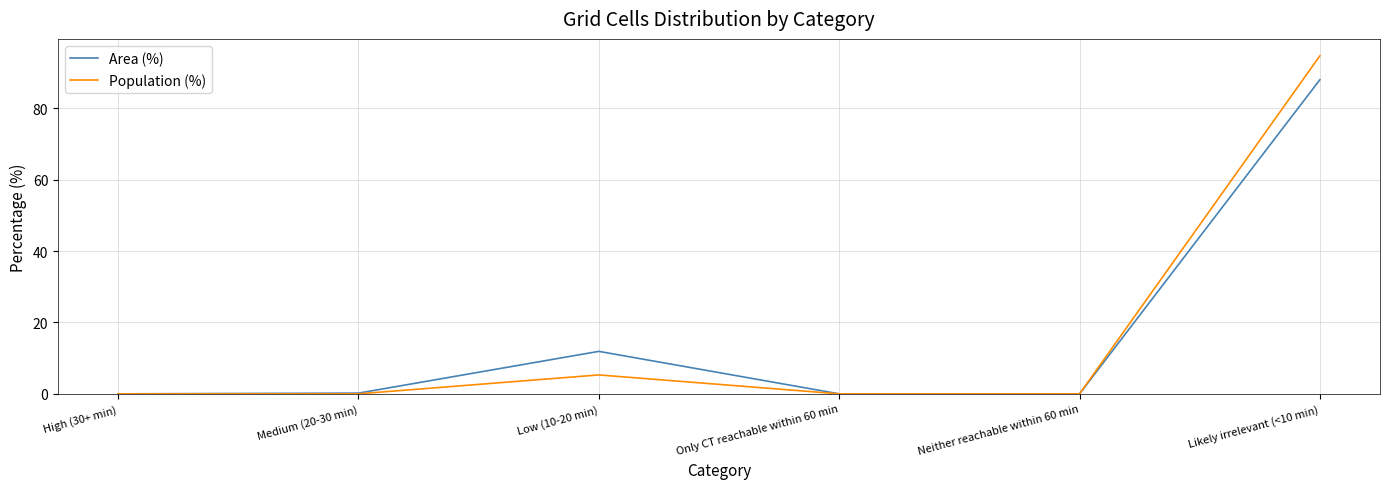

Is the value of Area (%) at Low (10-20 min) greater than the value of Population (%) at Low (10-20 min)?

Yes